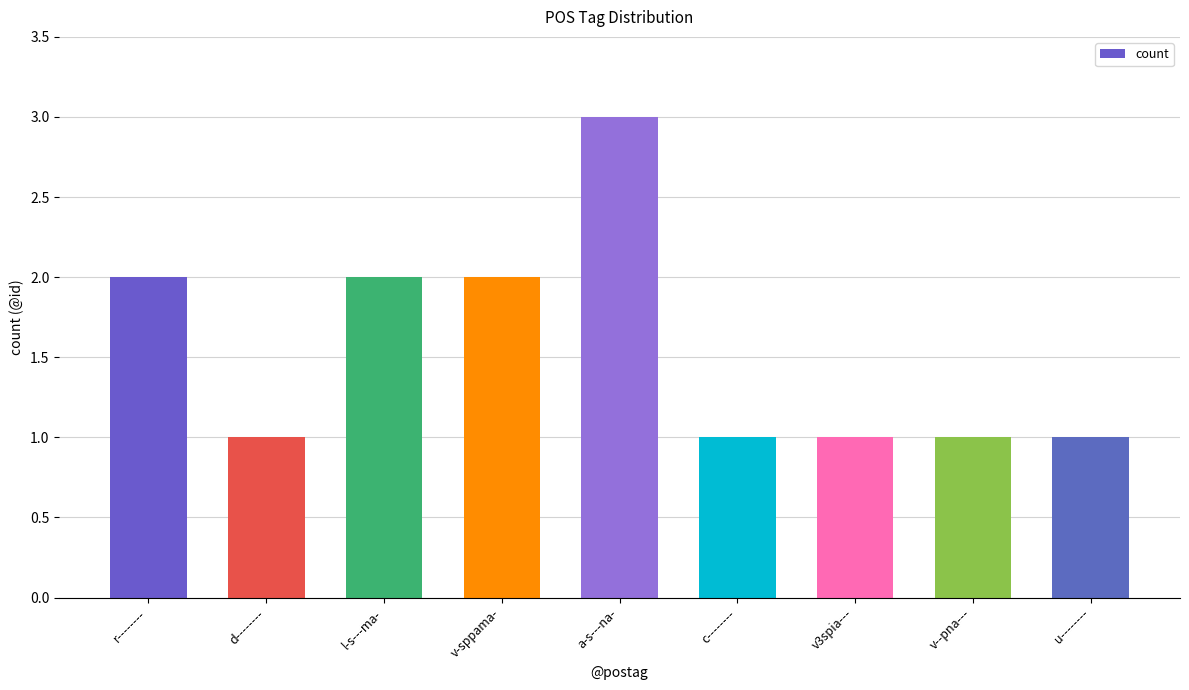

Which category has the highest value across all series?

a-s---na-